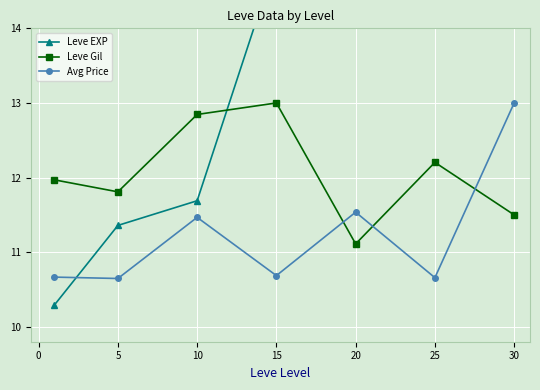

The Avg Price series shows 20.3 at 30. True or false?

False